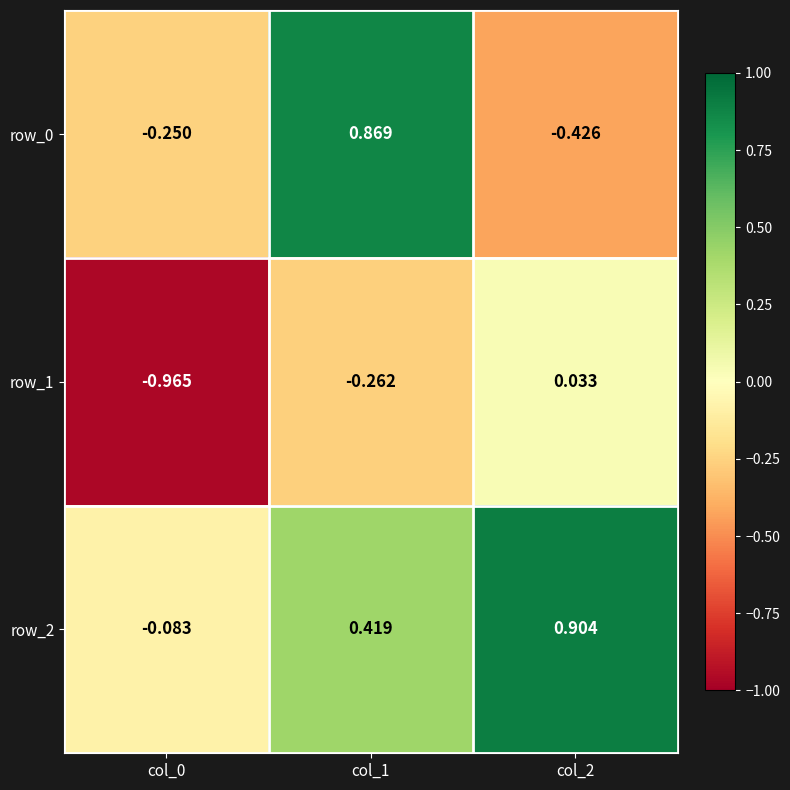

Is the value of row_2 at col_1 greater than the value of row_0 at col_1?

No